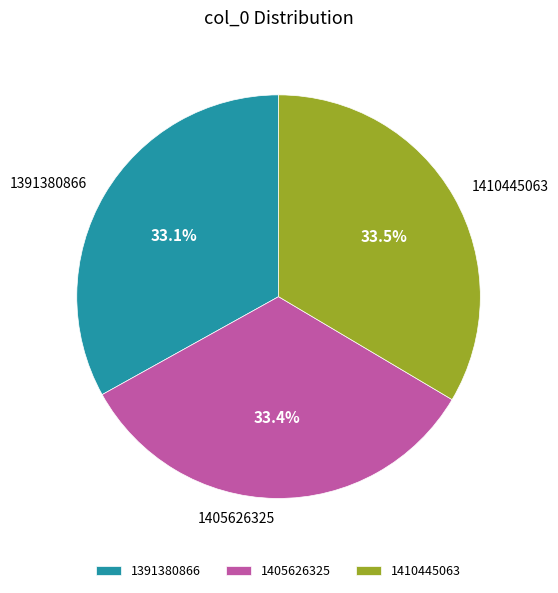

Does any single category account for the majority?

No